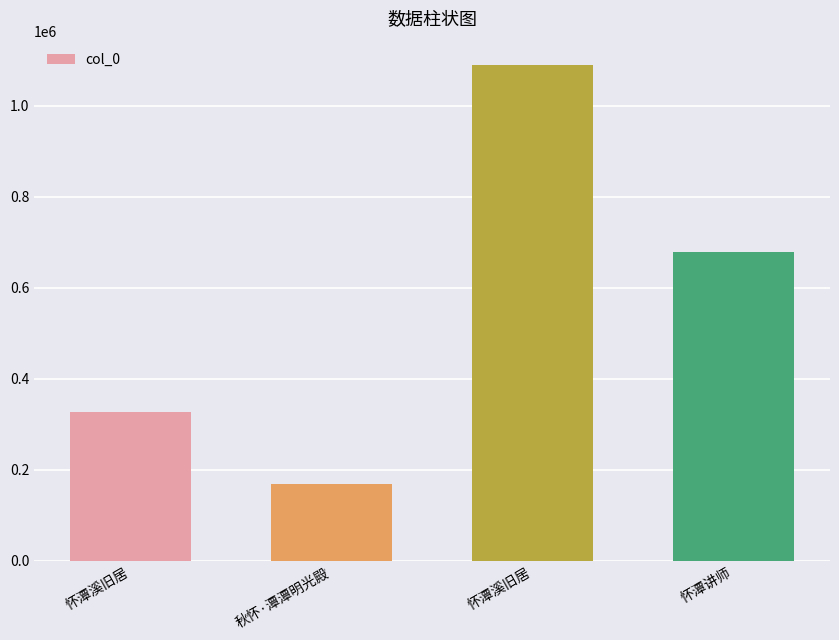

What is the smallest value displayed?

169395